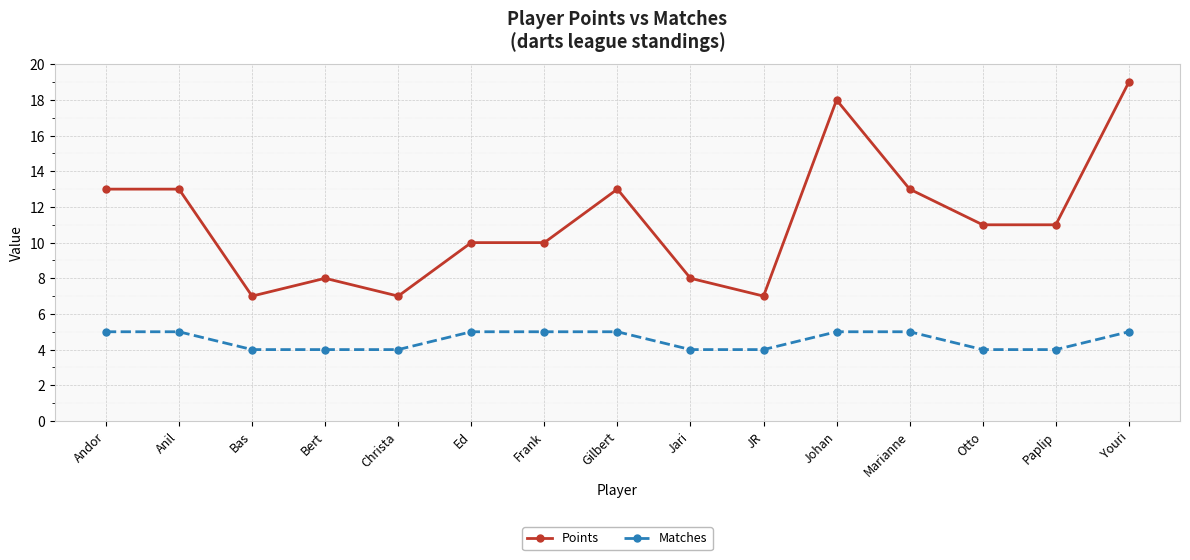

Which series has the largest range (max minus min)?

Points